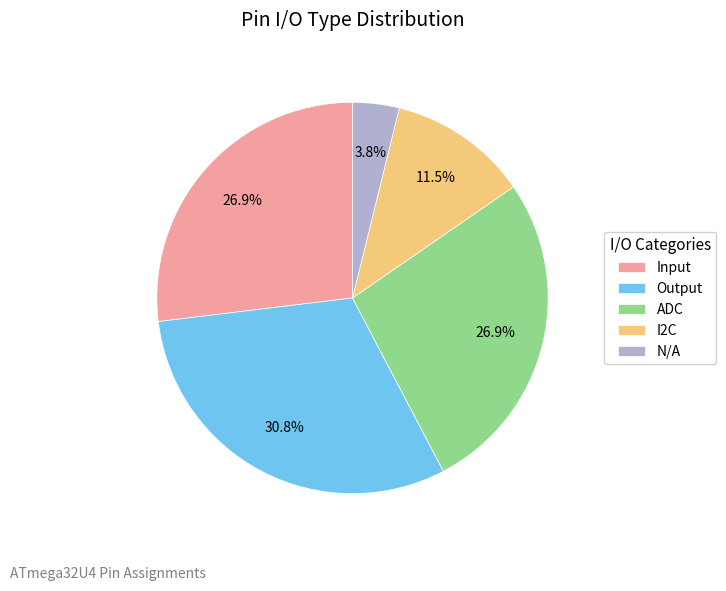

To the nearest percent, what is the difference between the largest and smallest slice percentages?

27%